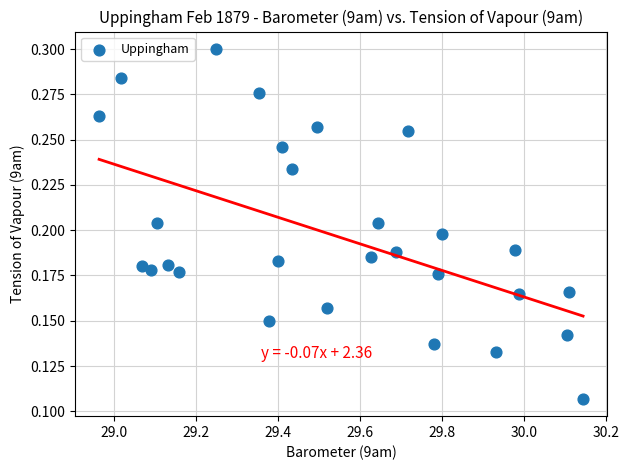

What is the range of X values (max minus min)?

1.2